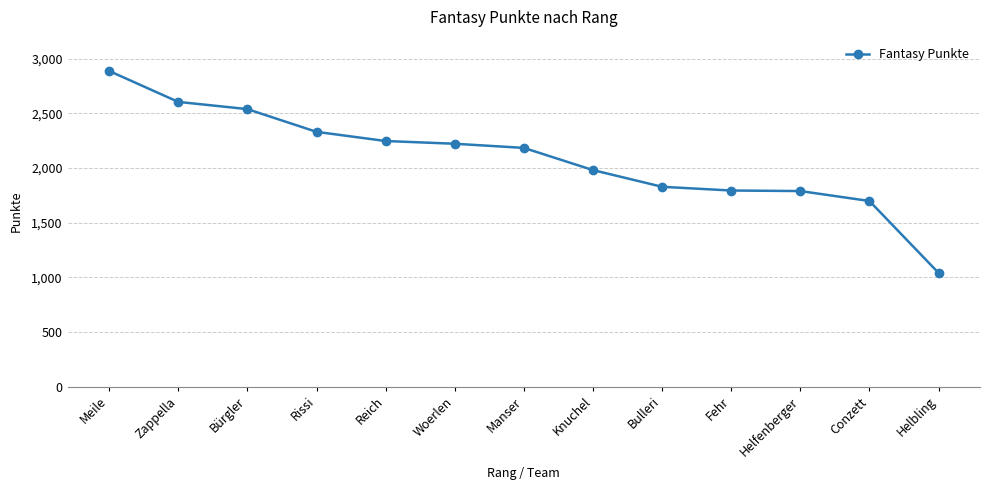

Does the chart have visible grid lines?

Yes